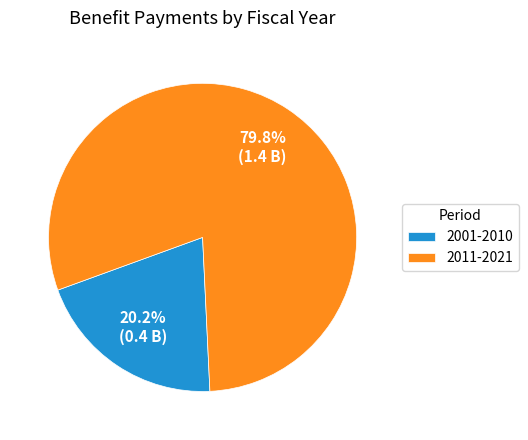

Count the number of slices in the pie.

2